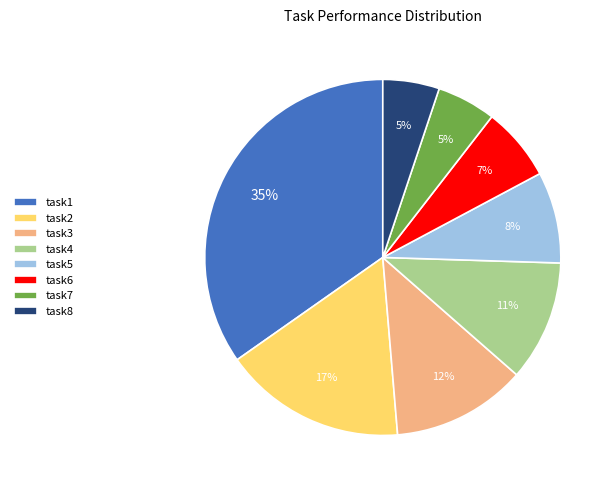

To the nearest percent, what is the difference between the task4 and task5 slice percentages?

3%